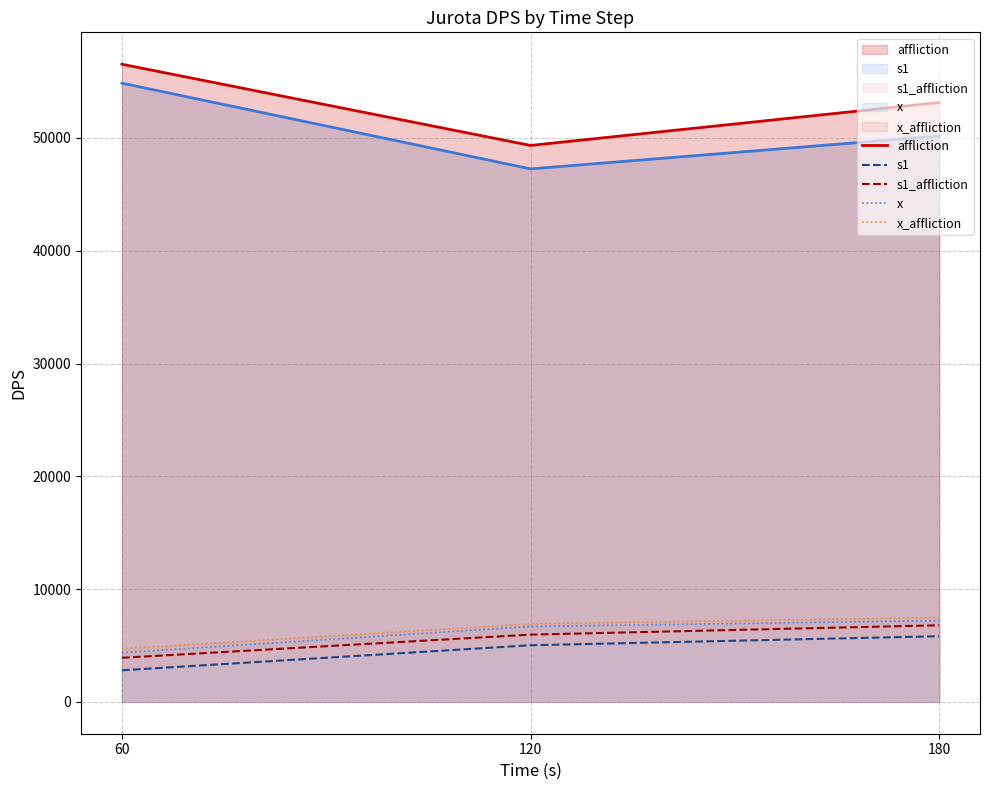

The affliction series shows 25508 at 120. True or false?

False